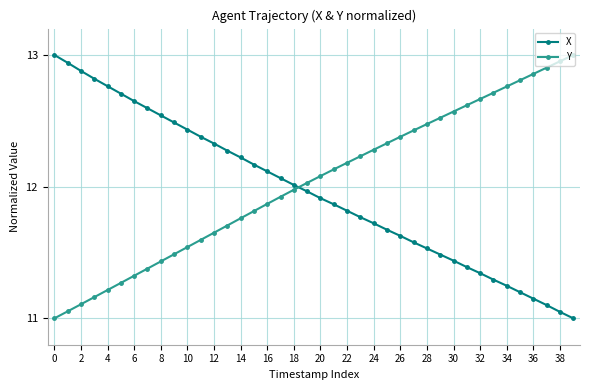

True or false: X and Y cross at least once.

True